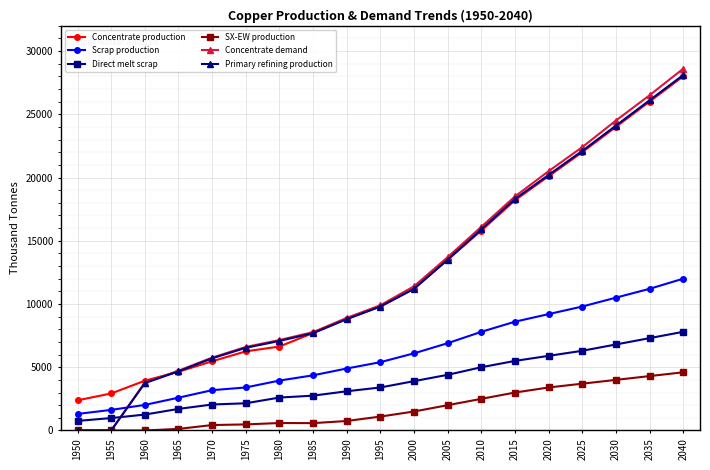

What is the sum of the Direct melt scrap values at 2005 and 1965?

6105.9